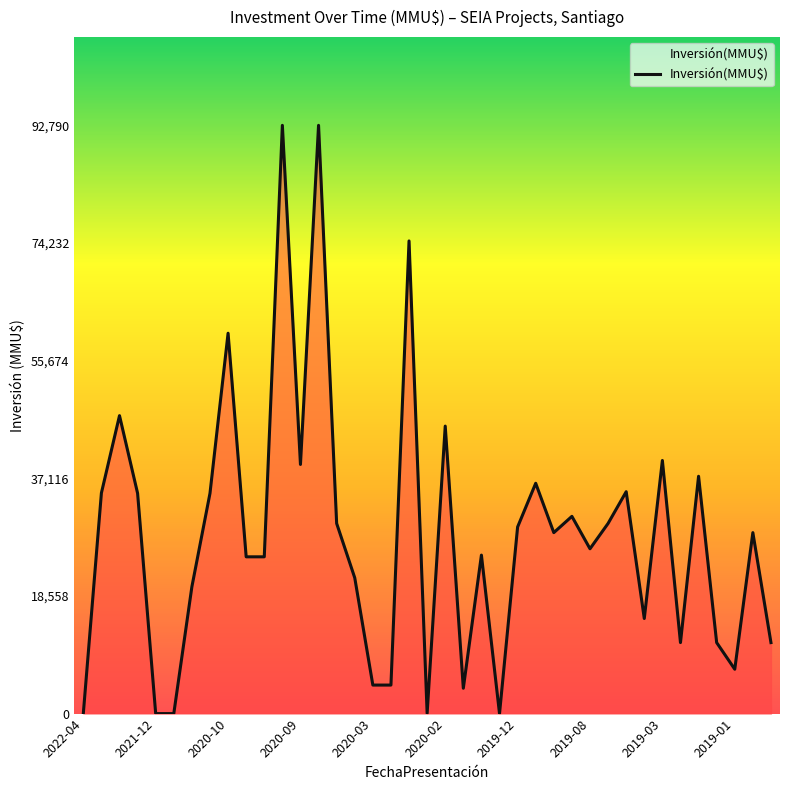

What is the maximum value shown in the chart?

92790